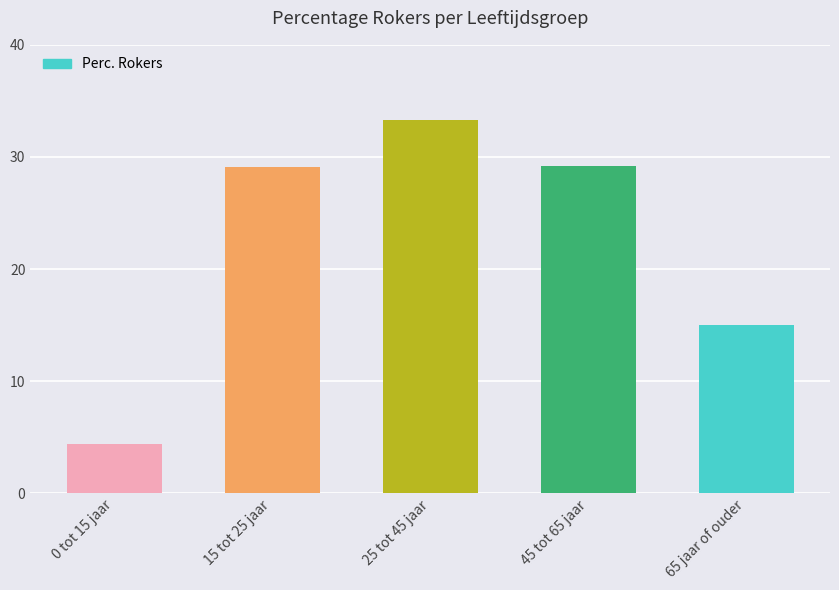

Approximately how many times larger is the value at 15 tot 25 jaar compared to 25 tot 45 jaar?

0.9